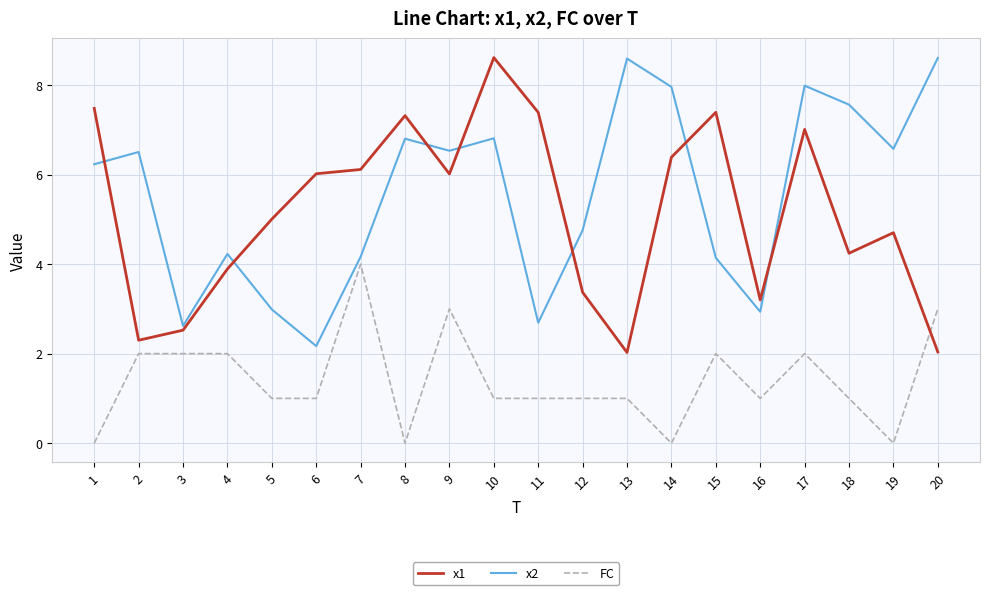

How many lines are shown in the chart?

3